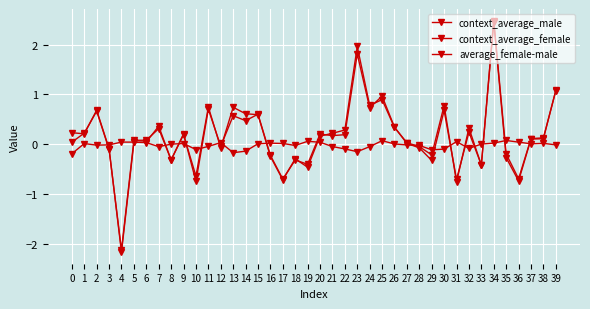

How many lines are shown in the chart?

3